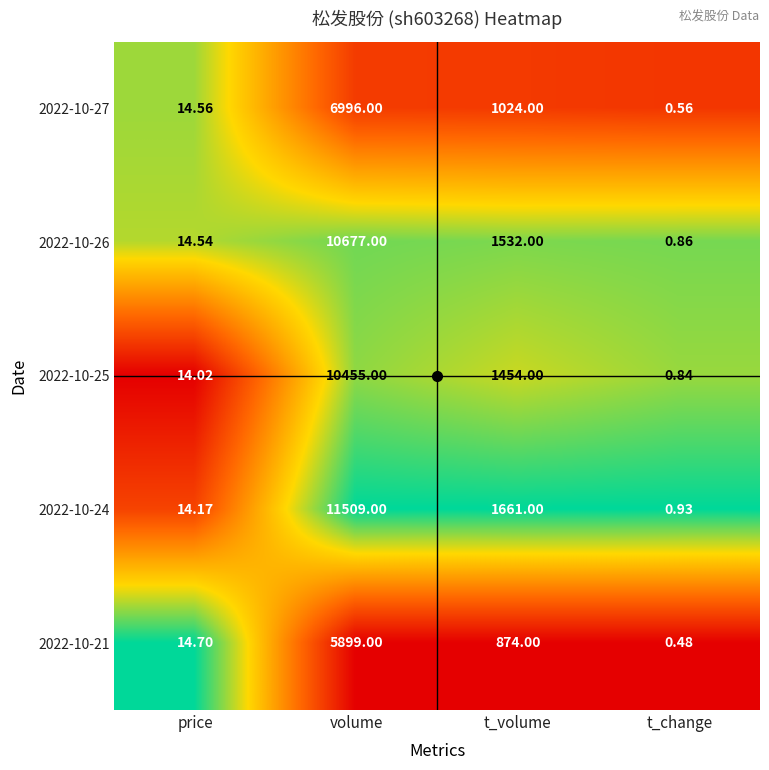

Where is 2022-10-27 nearest to the value 3498?

t_volume